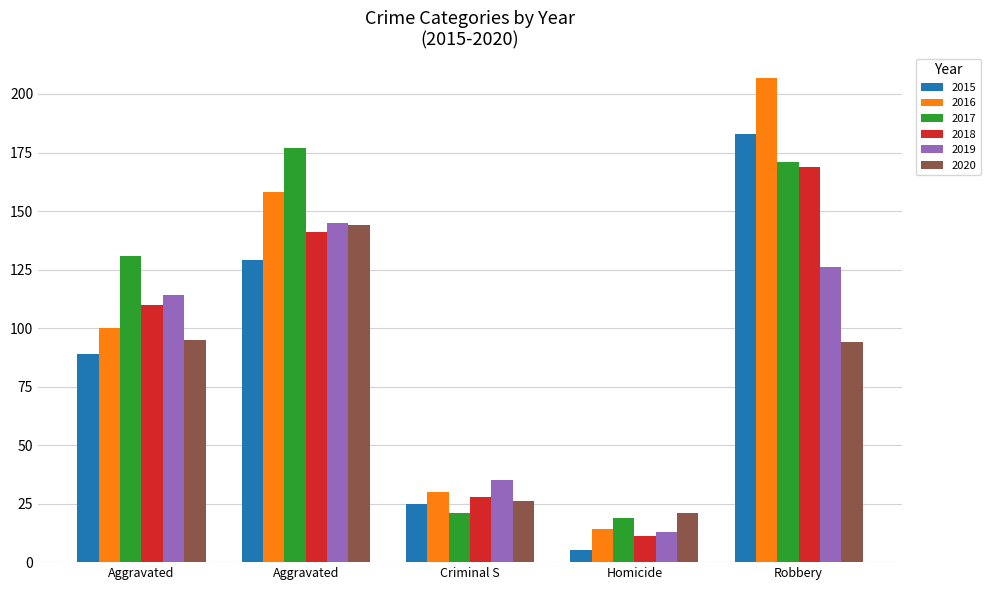

What is the minimum value shown in the chart?

5